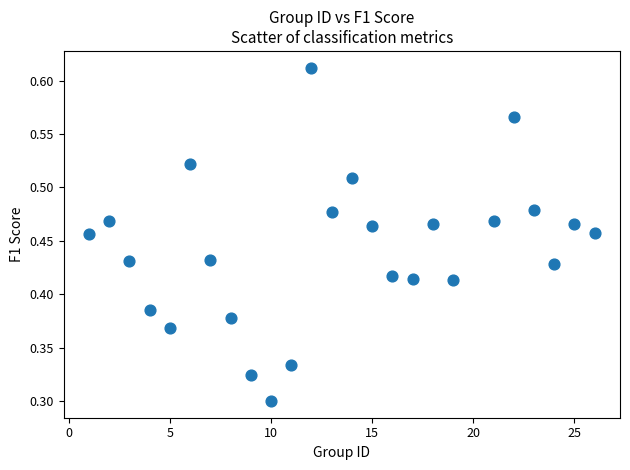

What is the range of X values (max minus min)?

25.0